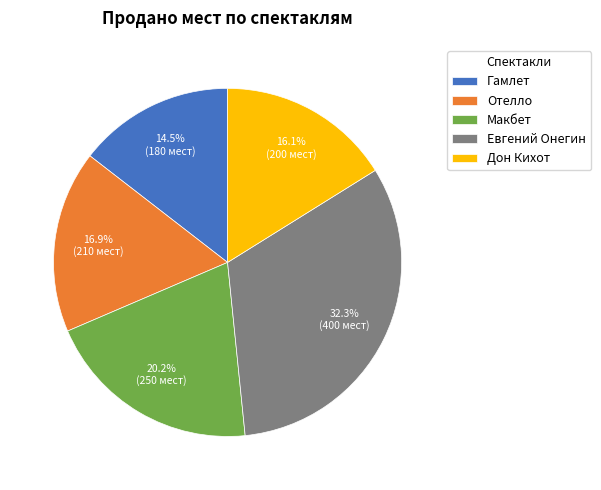

What is the ratio of the value at Отелло to the value at Евгений Онегин?

0.5